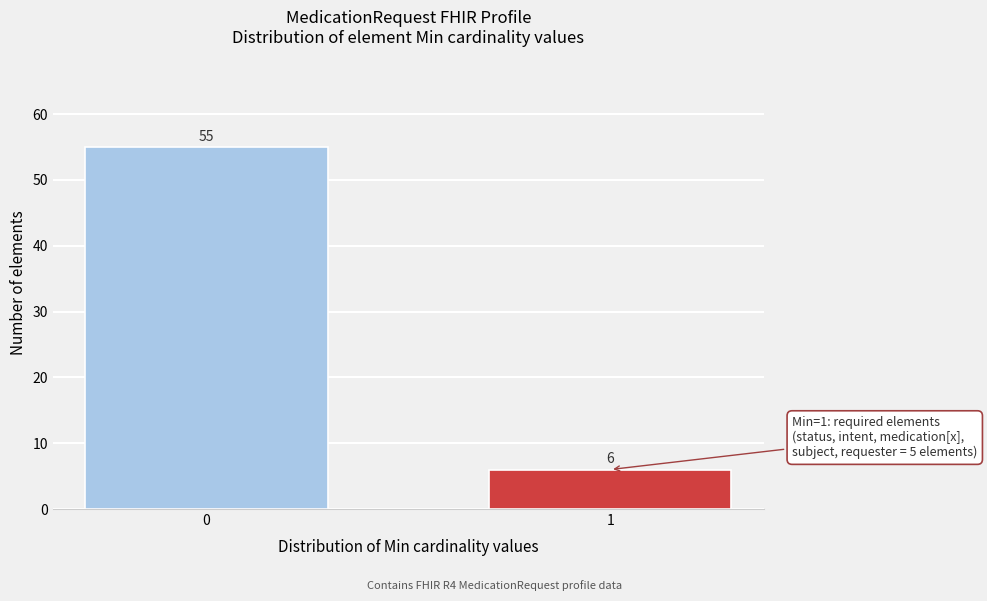

Reading left to right, list all the values displayed in this chart.

0=55	1=6